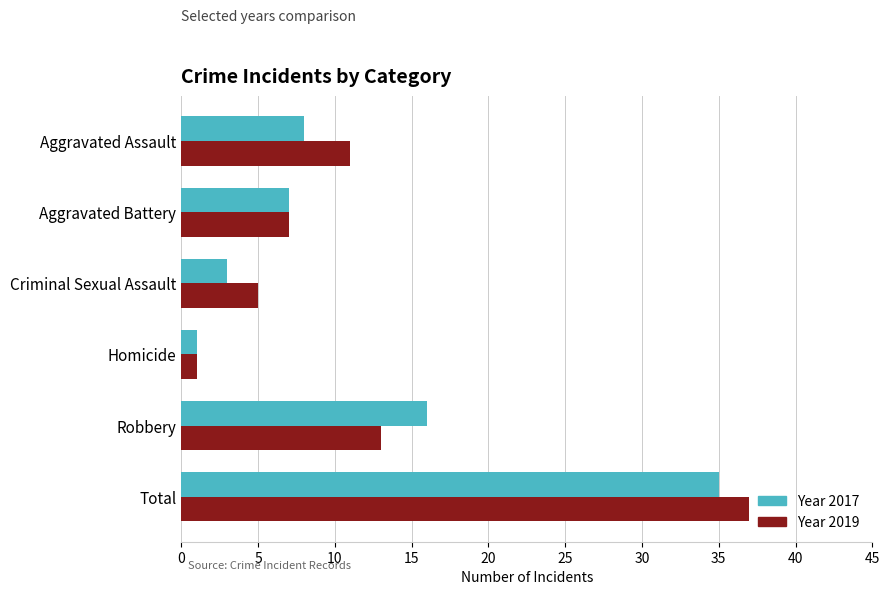

At which category is the sum across all series the highest?

Total